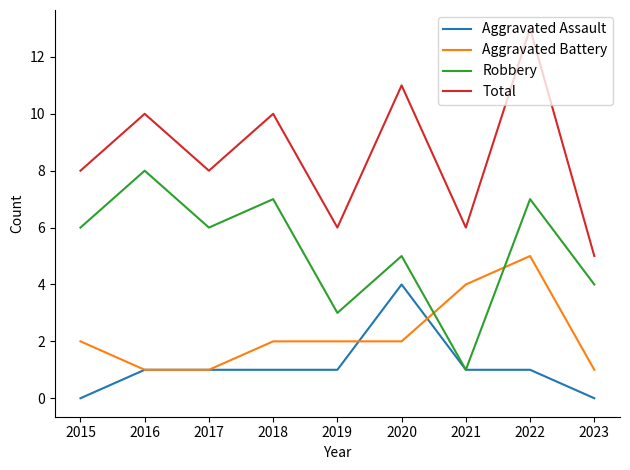

What is the difference between the second highest and minimum values in the Robbery series?

6